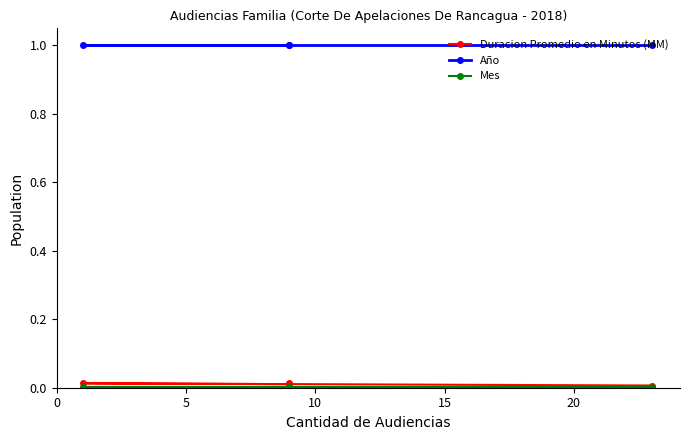

What is the value of the Año point at the 1st from the left?

1.0